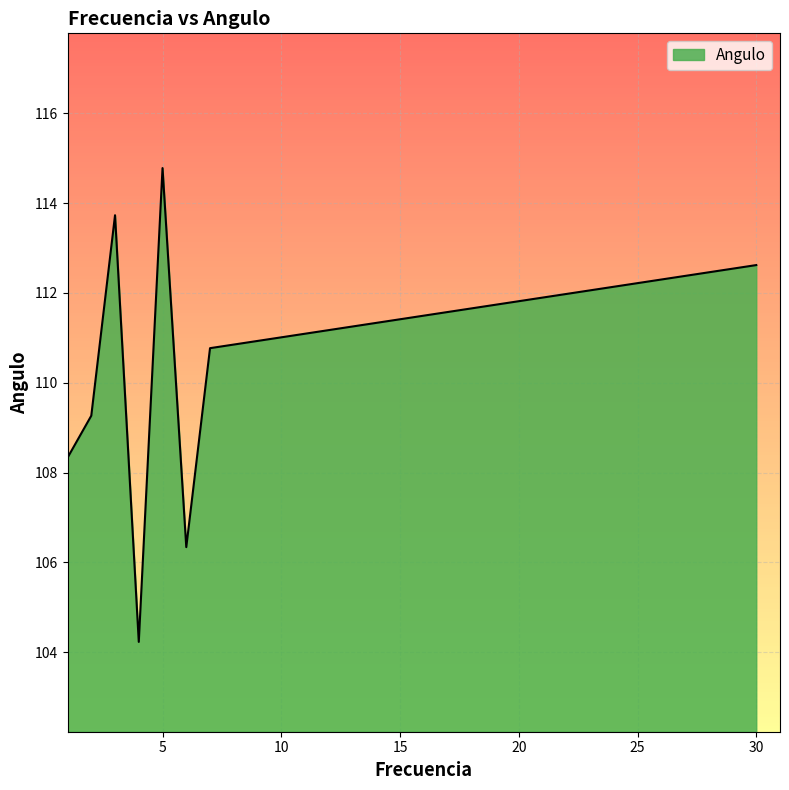

How many lines are shown in the chart?

1